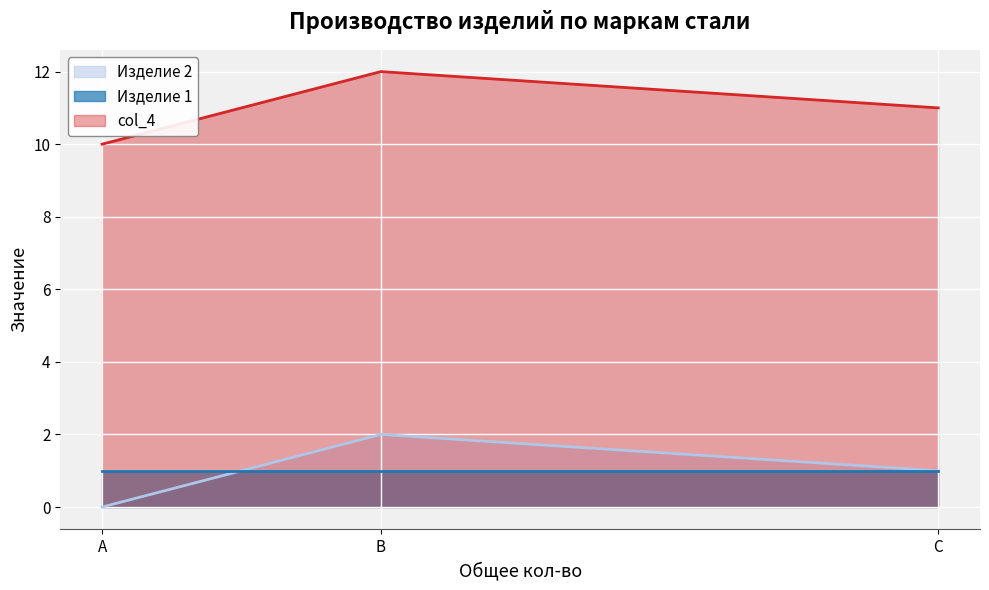

True or false: Изделие 2 has a value of 2 at B.

True